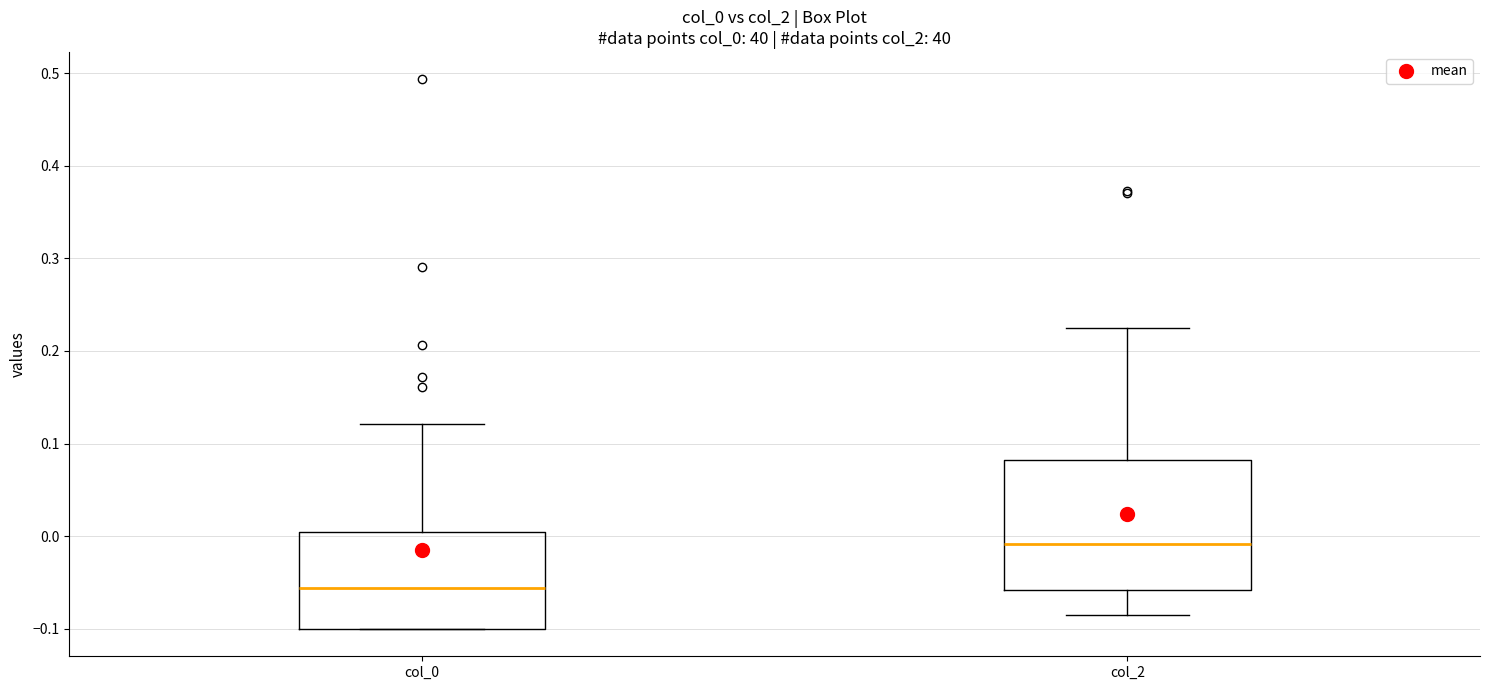

Reading left to right, transcribe this box plot: for each box, give where its median line is, the range the box spans, and where its two whiskers end, as read against the y-axis. The values are not printed on the chart, so give them approximately, as read against the axis.

col_0: median -0.06, box -0.10 to 0.00, whiskers -0.10 to 0.12
col_2: median -0.01, box -0.06 to 0.08, whiskers -0.09 to 0.23